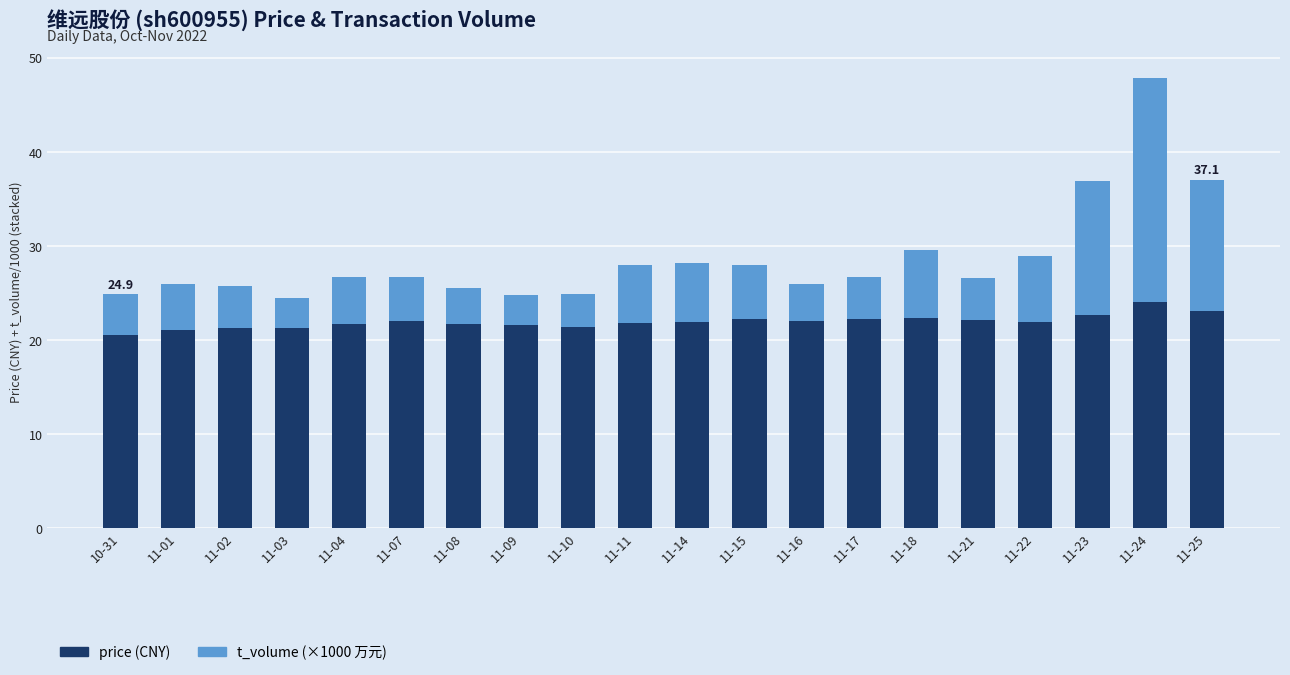

How many bars are there in total?

20